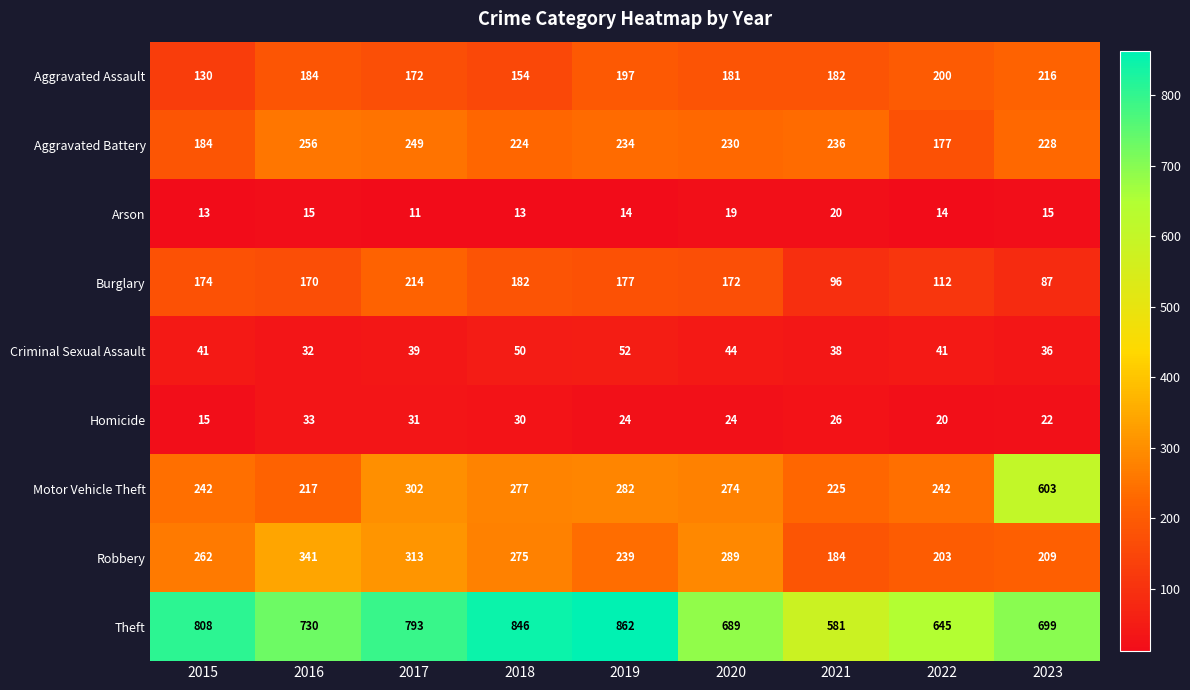

At which category does the chart reach its minimum across all series?

2017